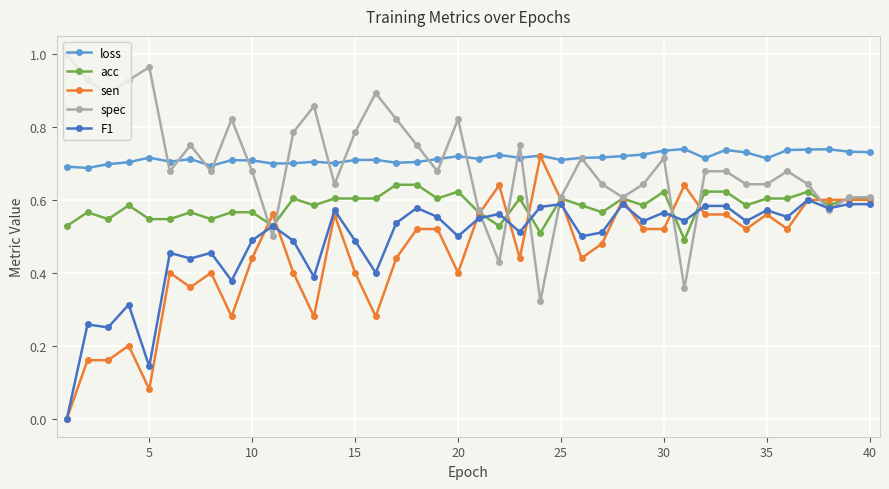

In loss, how many points are higher than both neighbors (excluding endpoints)?

11